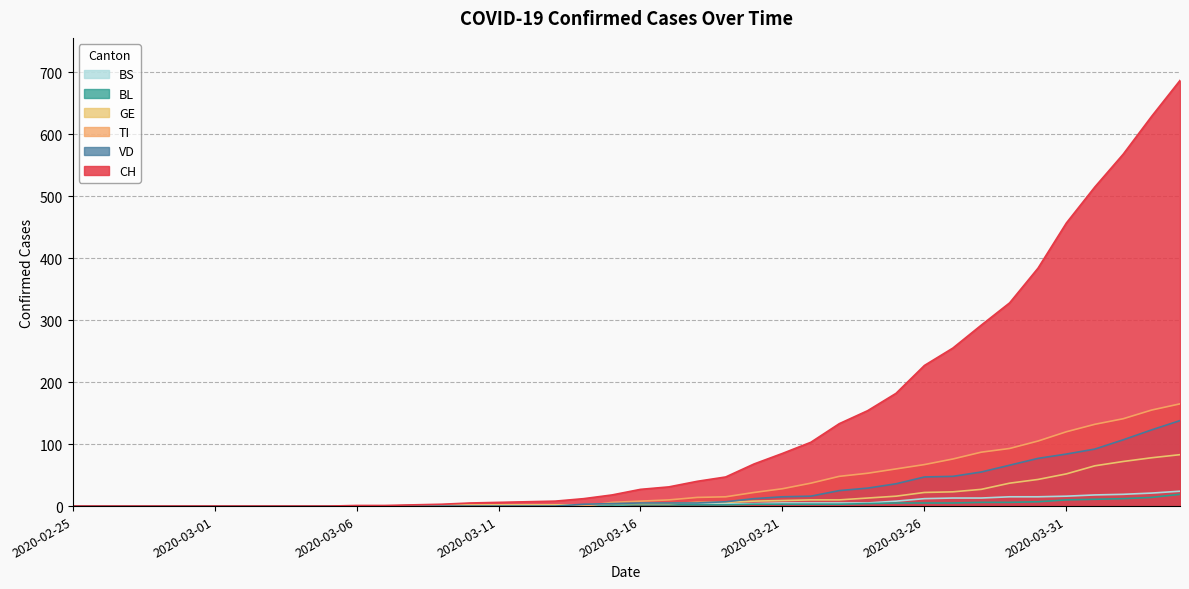

What is the greatest value displayed?

687